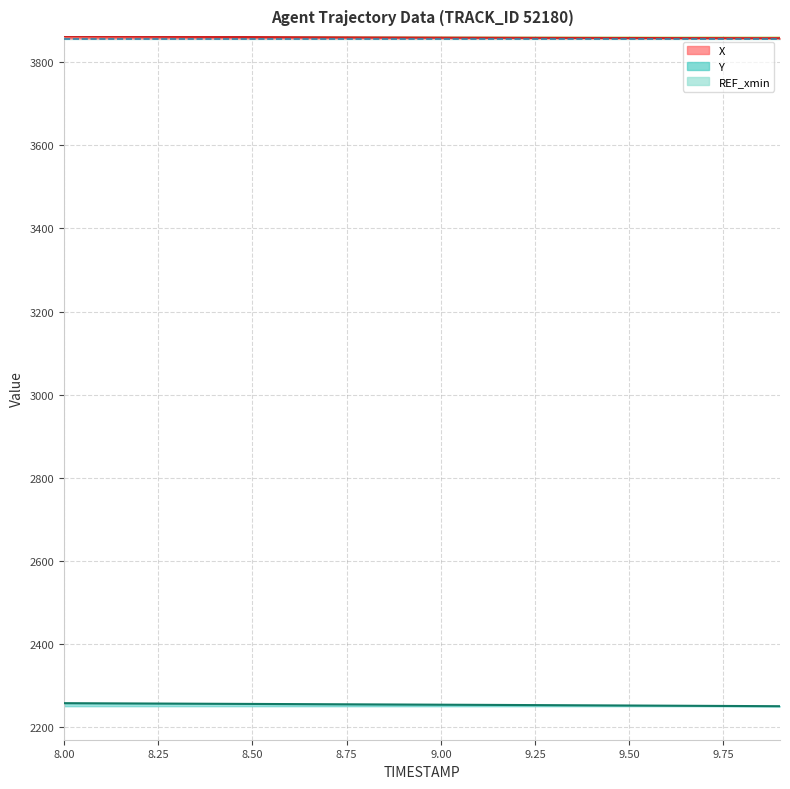

What is the difference between the maximum and minimum values in the Y series?

7.3